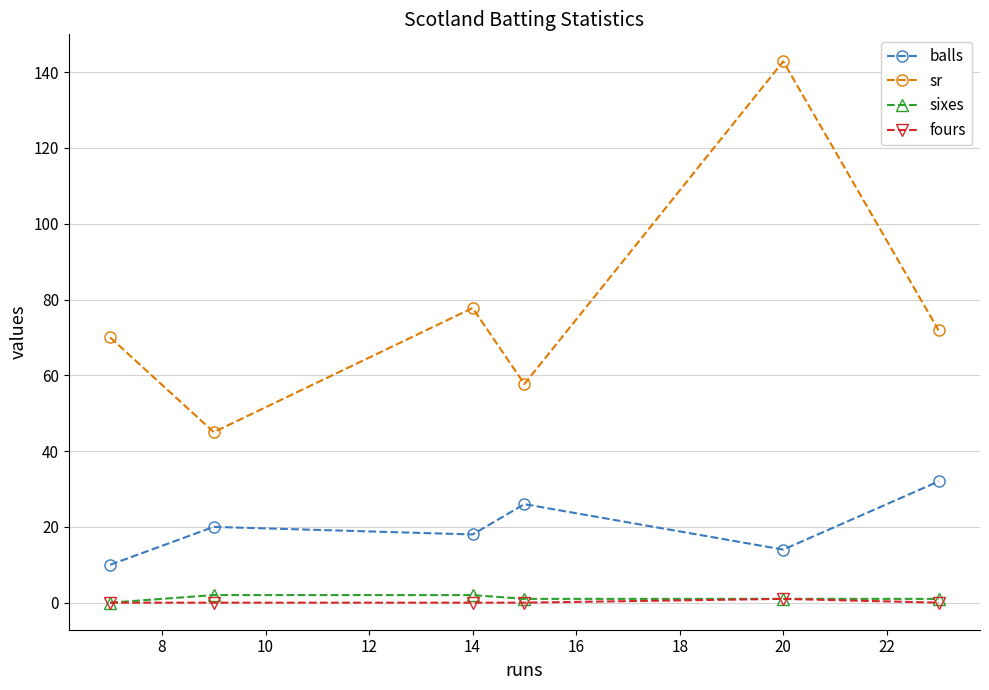

At how many categories does at least one series exceed 23?

6